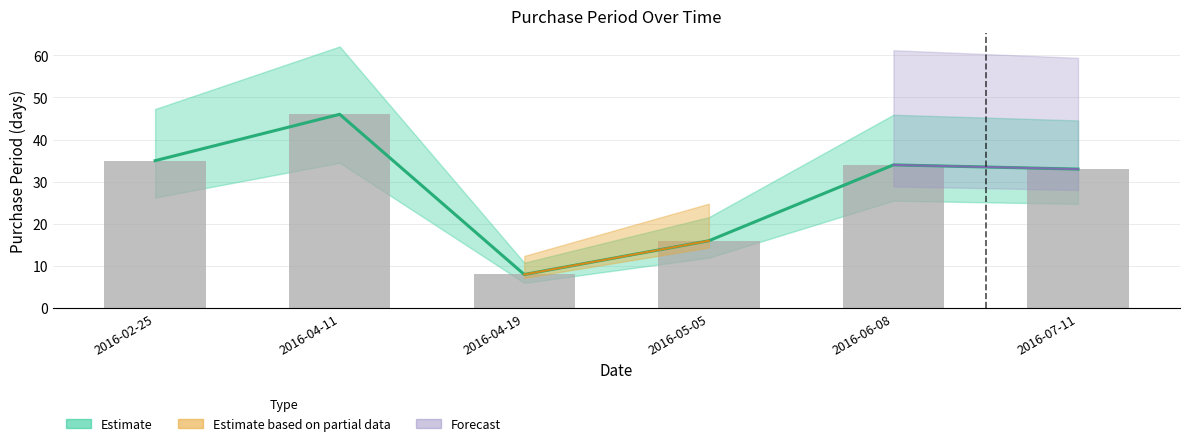

How many data points are above 34?

2